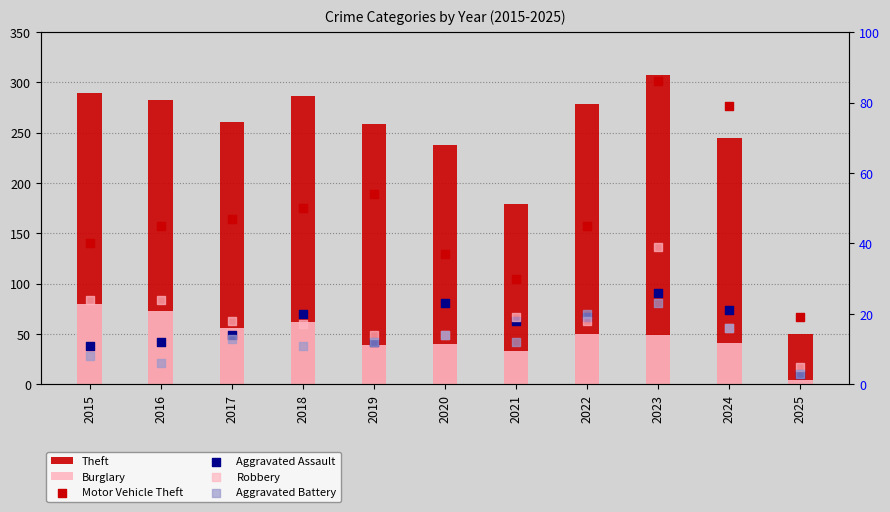

What are all the series names shown in the legend?

Theft, Burglary, Motor Vehicle Theft, Aggravated Assault, Robbery, Aggravated Battery